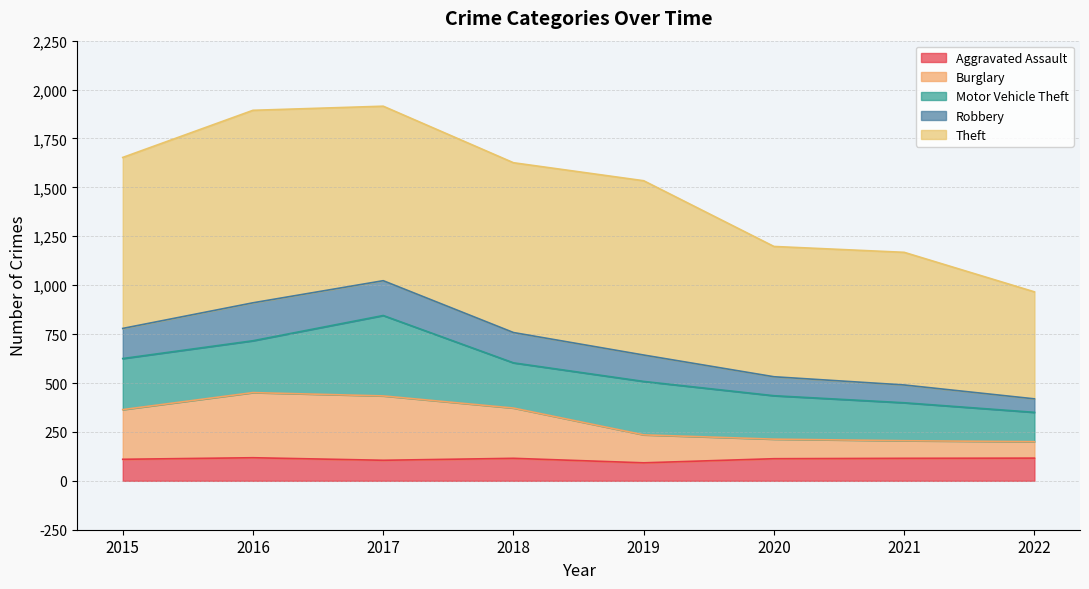

How many lines are shown in the chart?

5